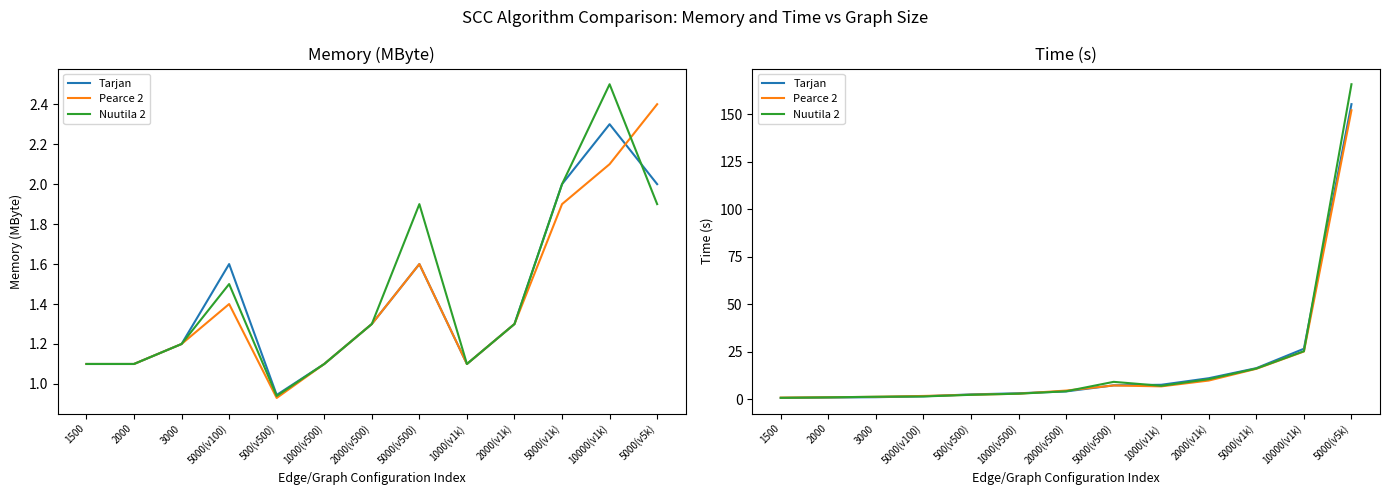

Does the chart have visible grid lines?

No